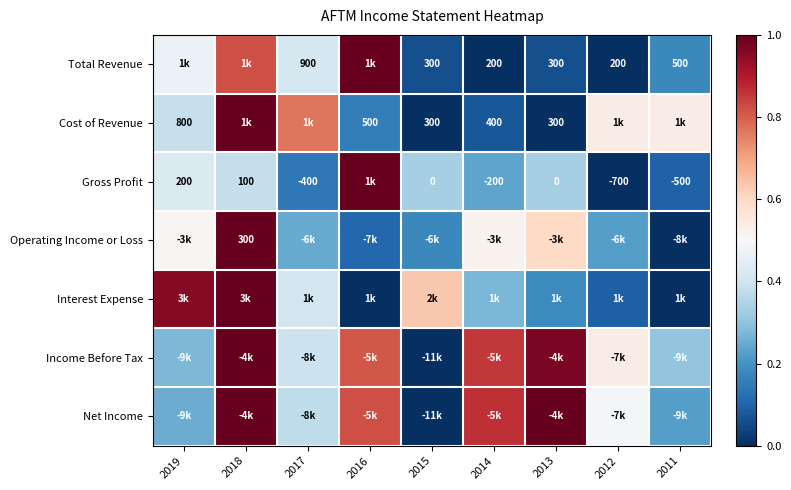

True or false: Interest Expense has a value of 0.4 at 2011.

False